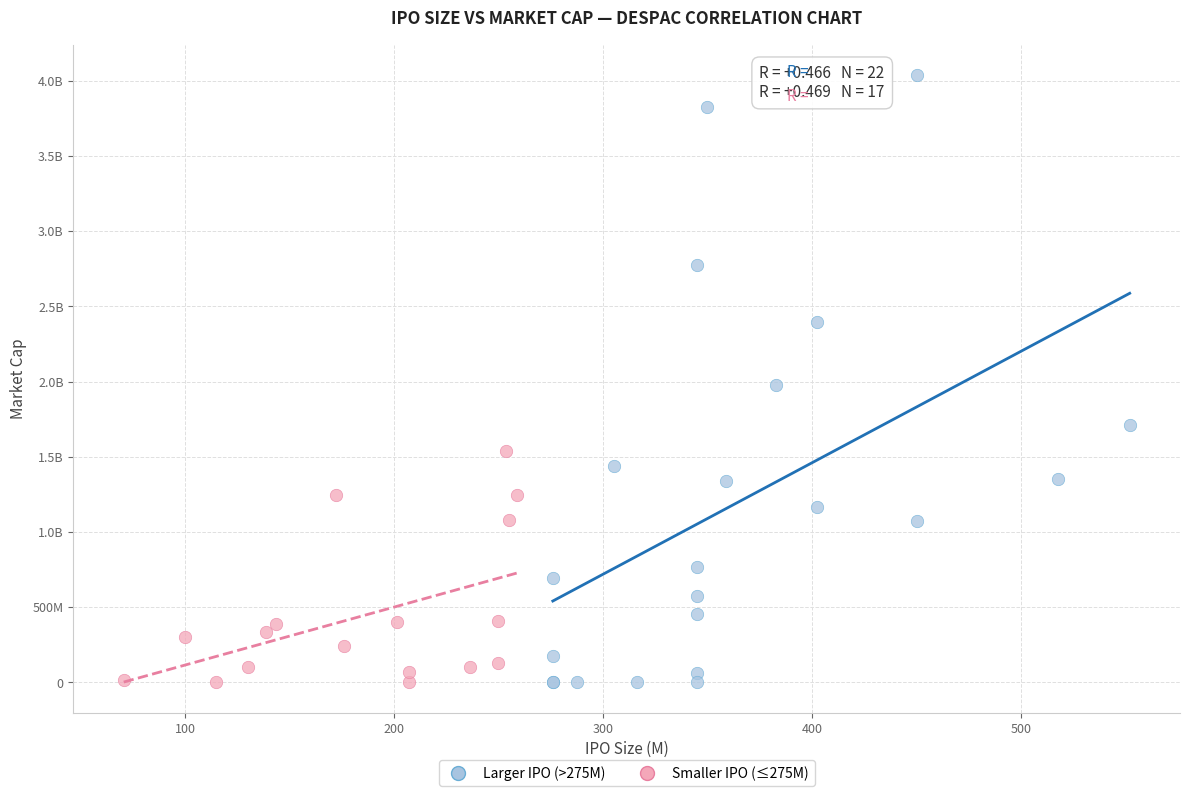

What are all the series names shown in the legend?

Larger IPO (>275M), Smaller IPO (≤275M)